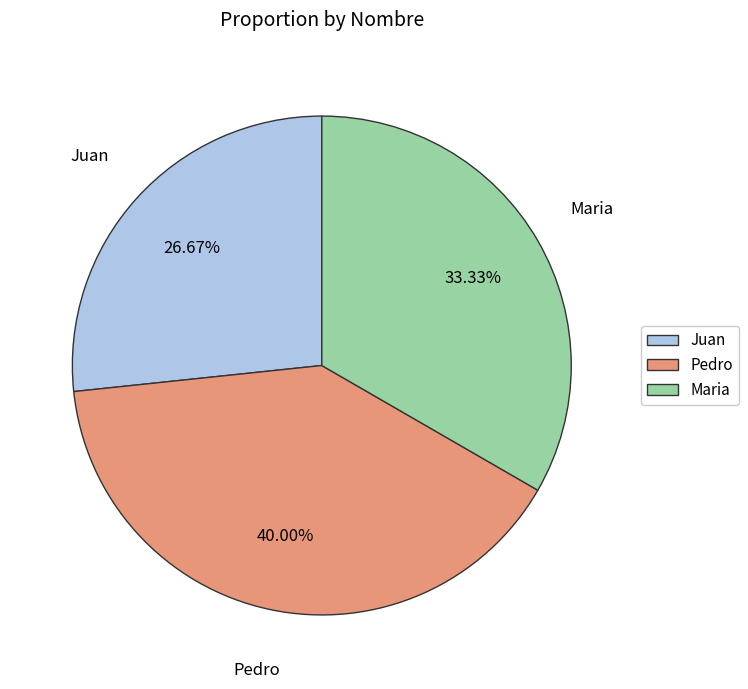

What percentage is the Maria slice, to the nearest percent?

33%